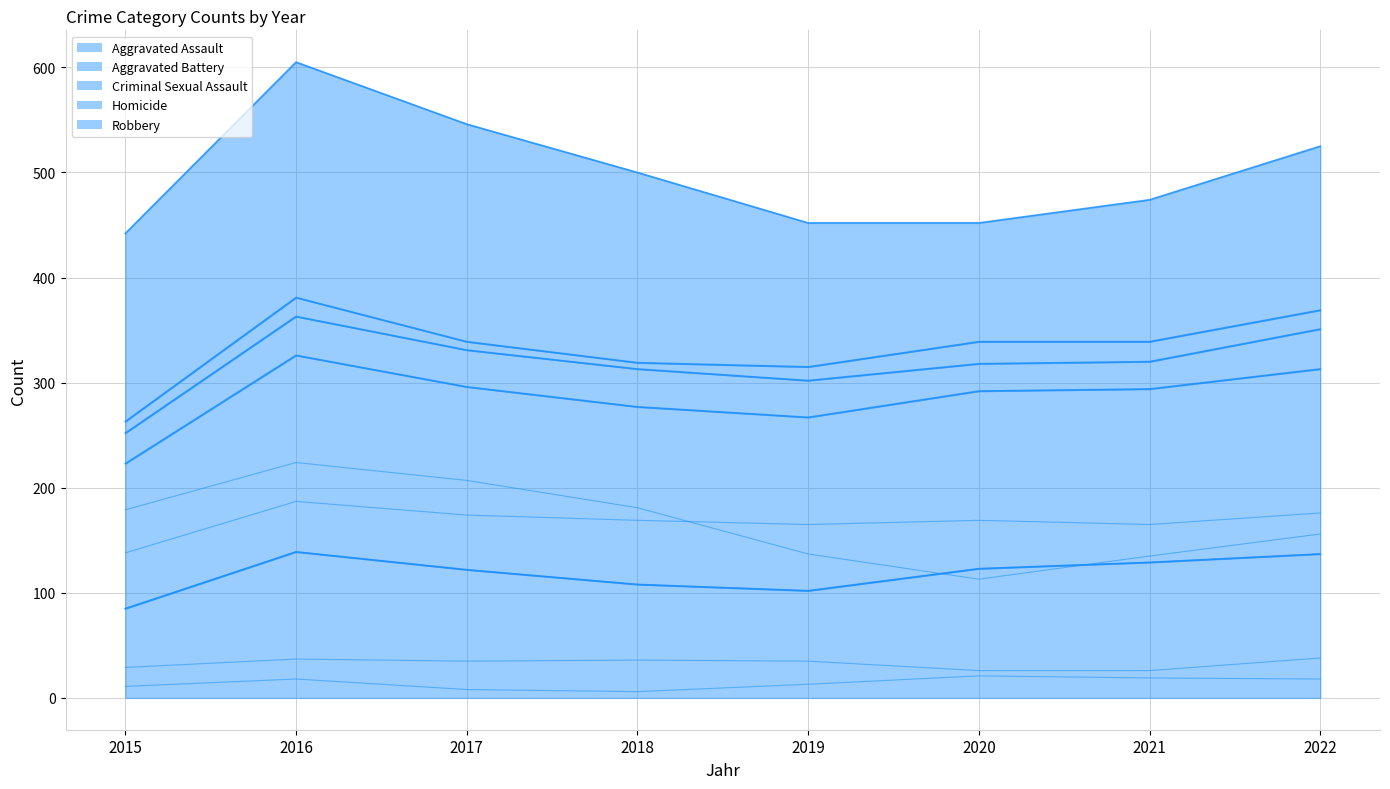

True or false: Robbery has a value of 224 at 2016.

True